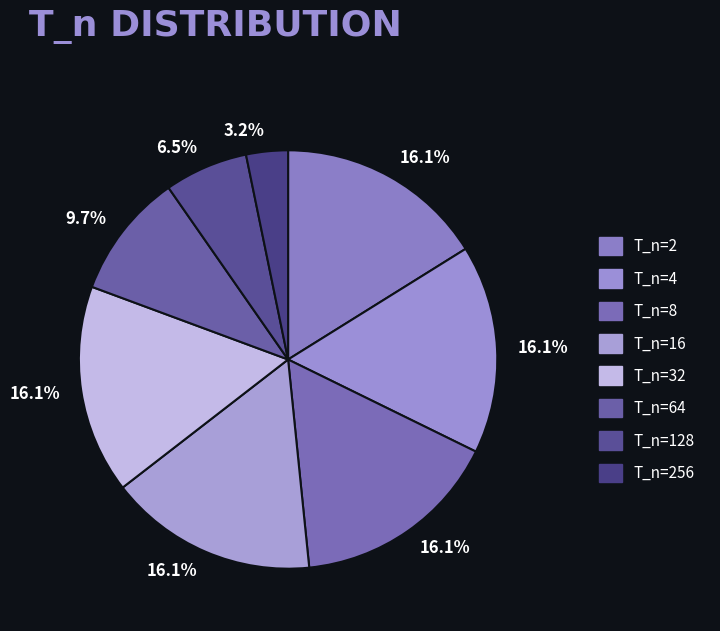

What percentage do T_n=16 and T_n=64 together represent?

25.8%